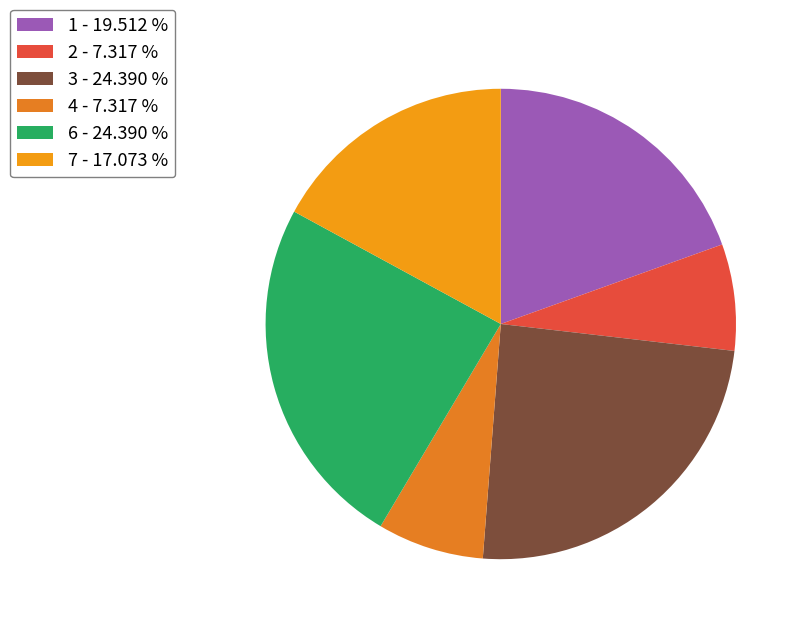

Count the number of slices in the pie.

6